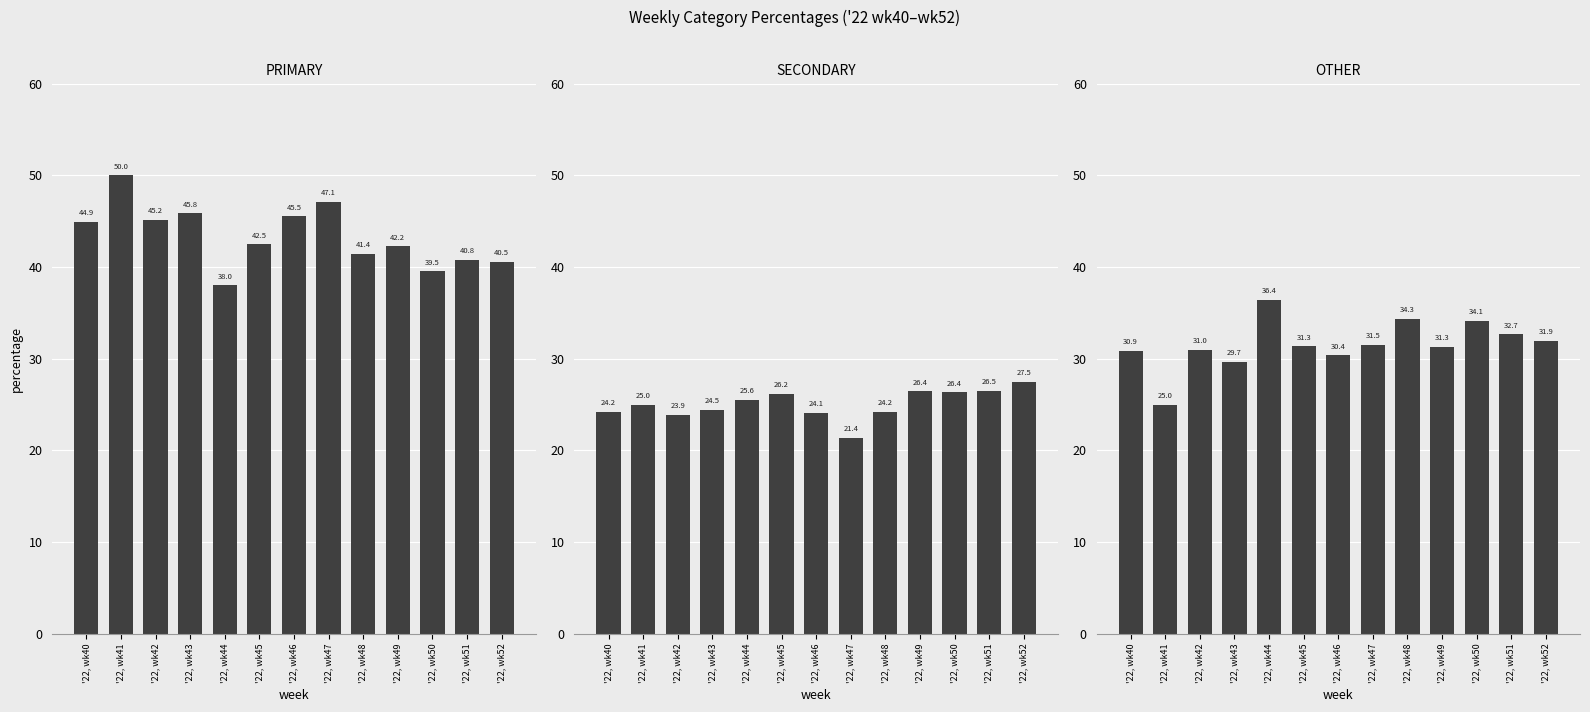

What is the spread (max minus min) of values at '22, wk44?

12.5